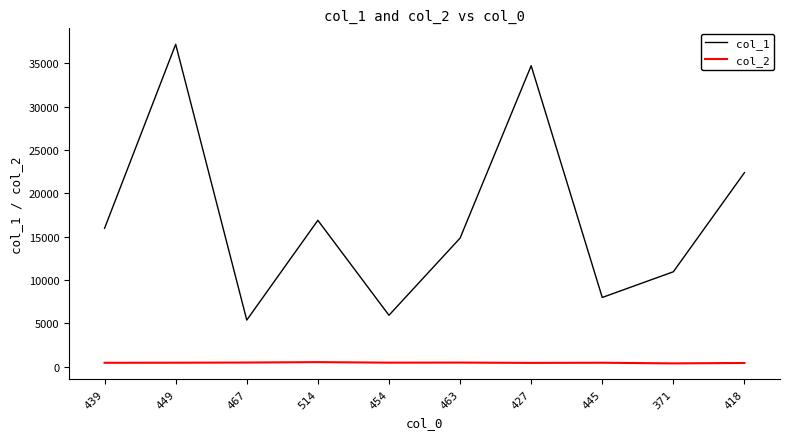

True or false: col_1 and col_2 cross at least once.

False